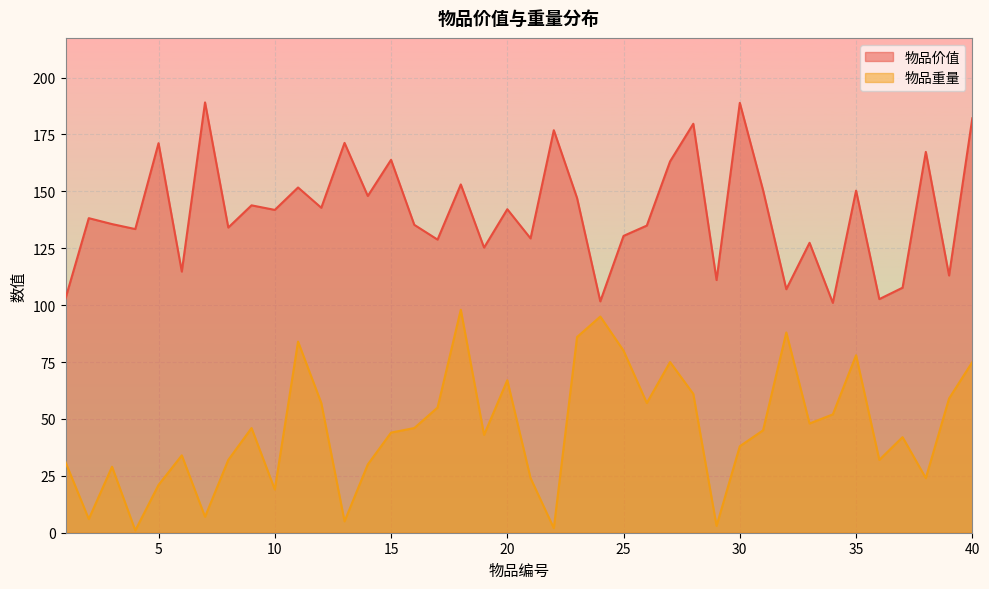

List the series in order of their peak value, lowest first.

物品重量, 物品价值